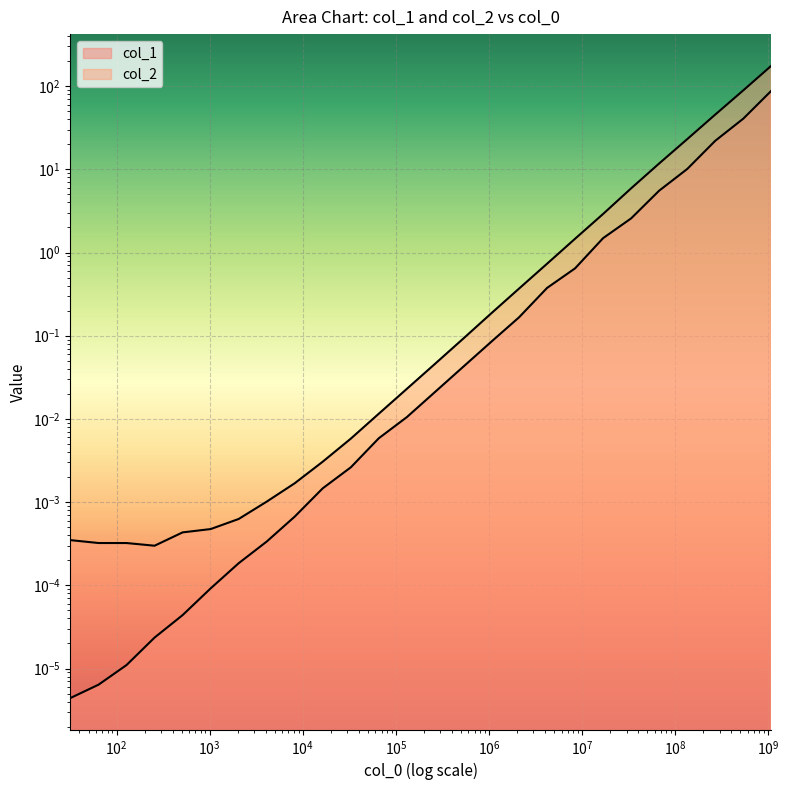

True or false: col_2 and col_1 intersect in this chart.

False